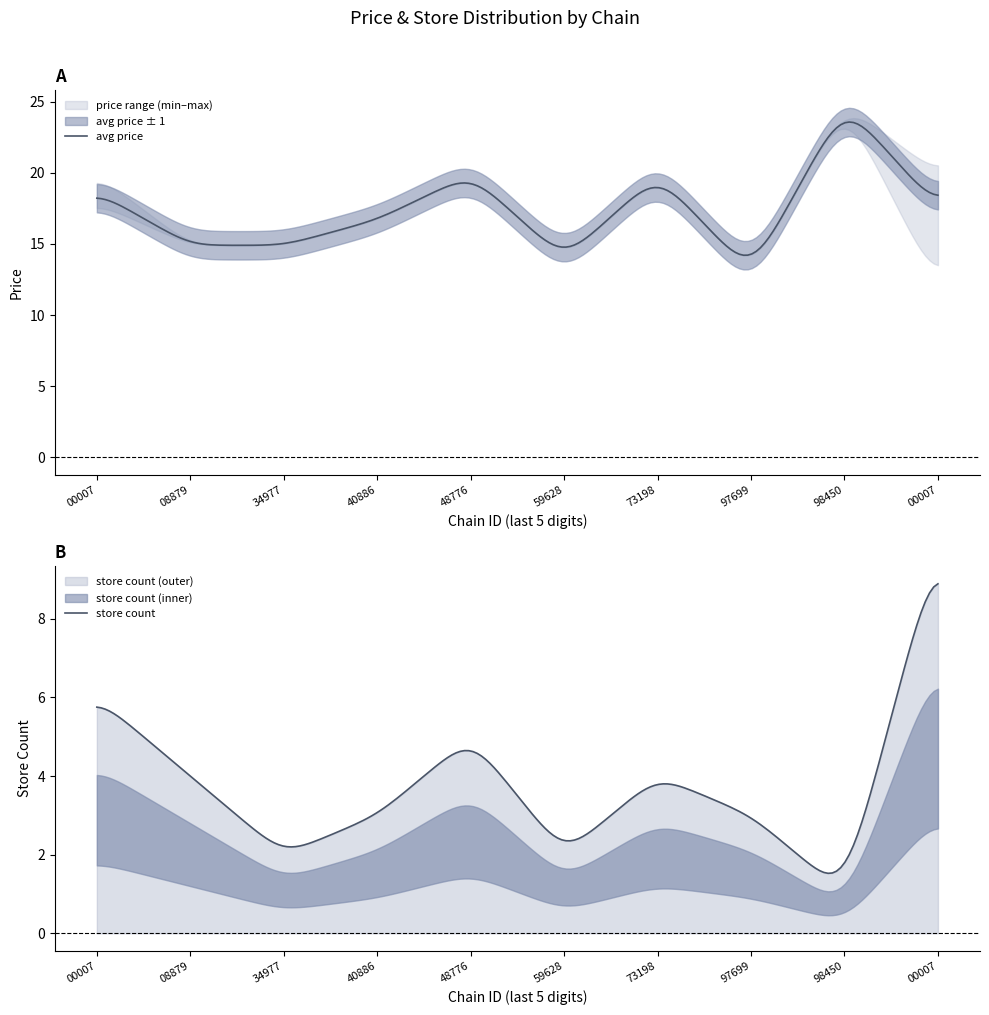

True or false: store_count and avg_price intersect in this chart.

False